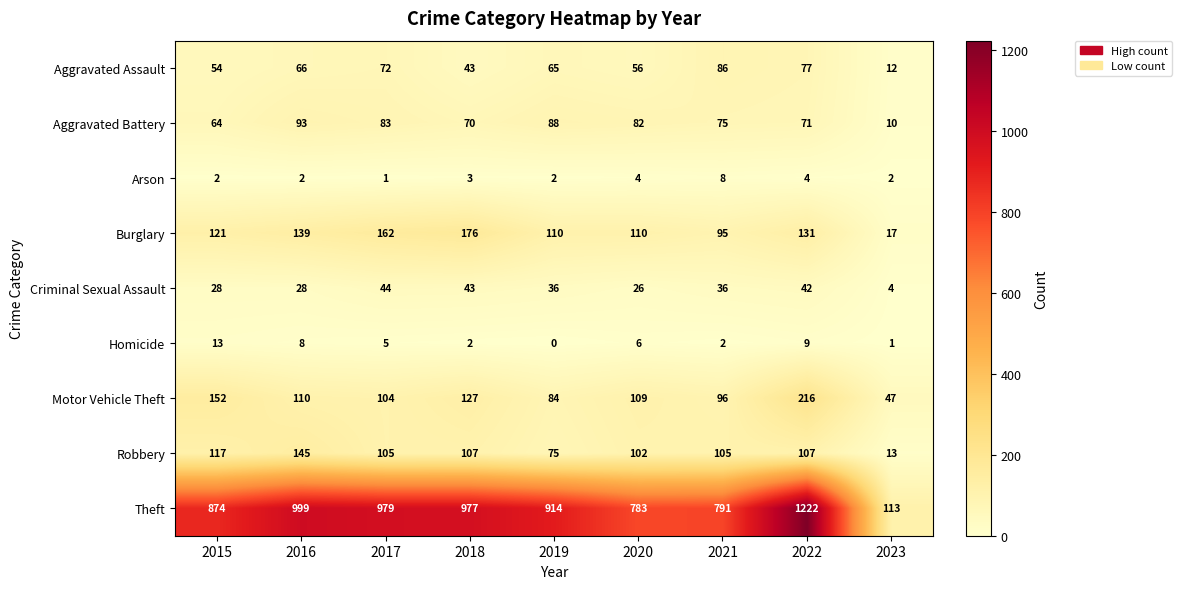

What is the lowest value of the Burglary series?

17